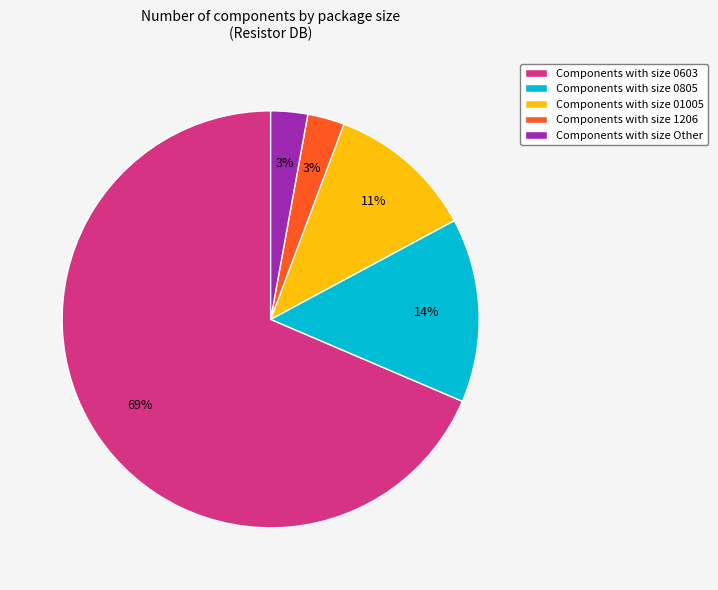

Is there a majority slice in this chart?

Yes